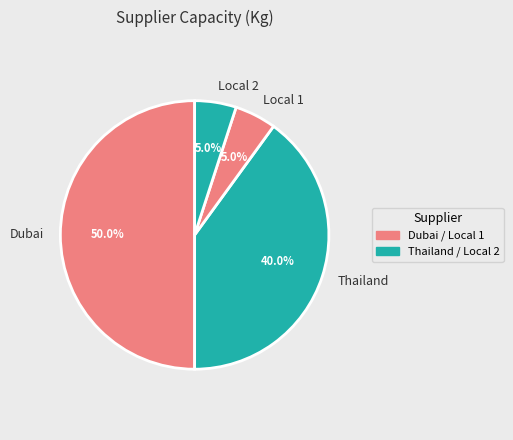

What is the change in value from Thailand to Local 1?

-2100